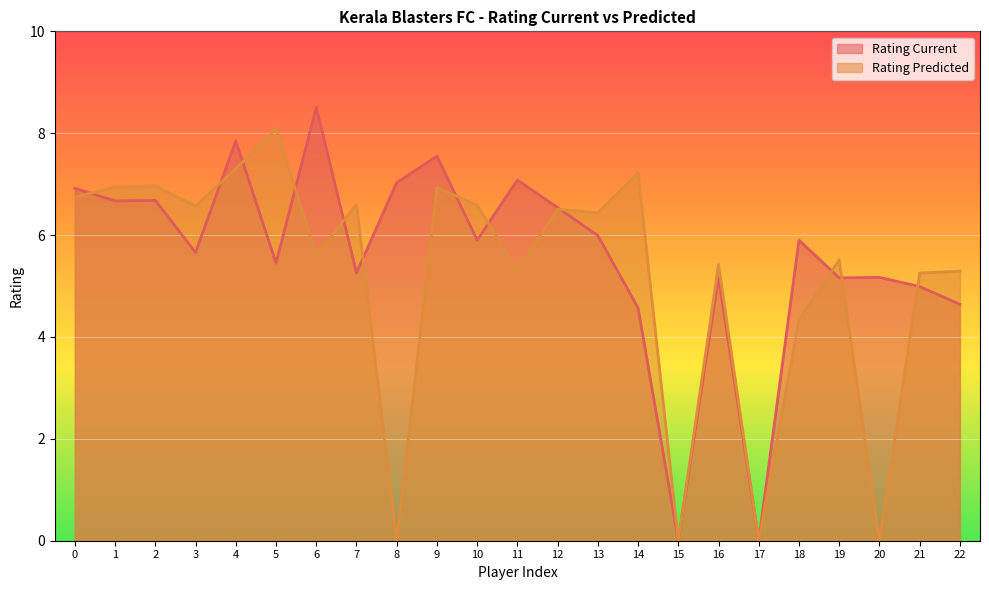

Reading left to right, what are all the values shown in this chart?

Rating Current: 0=6.9	1=6.7	2=6.7	3=5.7	4=7.8	5=5.5	6=8.5	7=5.3	8=7.0	9=7.5	10=5.9	11=7.1	12=6.5	13=6.0	14=4.6	15=0.0	16=5.2	17=0.0	18=5.9	19=5.2	20=5.2	21=5.0	22=4.6
Rating Predicted: 0=6.7	1=6.9	2=7.0	3=6.6	4=7.3	5=8.1	6=5.6	7=6.6	8=0.0	9=6.9	10=6.6	11=5.3	12=6.5	13=6.4	14=7.2	15=0.0	16=5.4	17=0.0	18=4.3	19=5.5	20=0.0	21=5.3	22=5.3